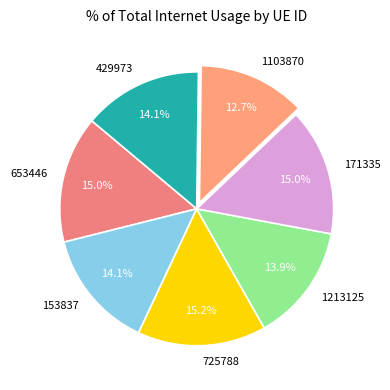

Which category has the smallest portion of the pie?

1103870